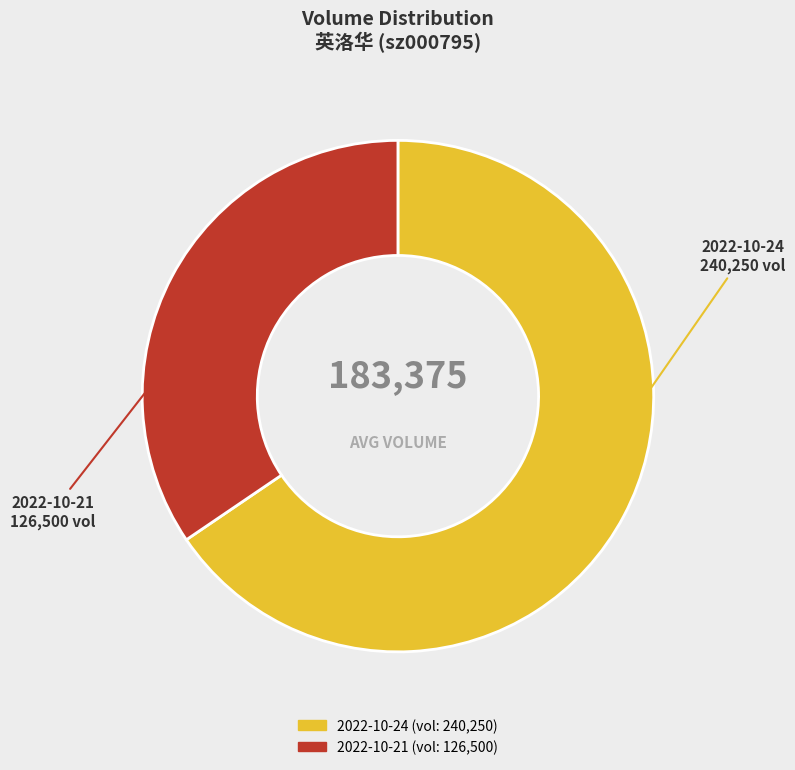

Is the sum of 2022-10-21 and 2022-10-24 greater than half?

Yes